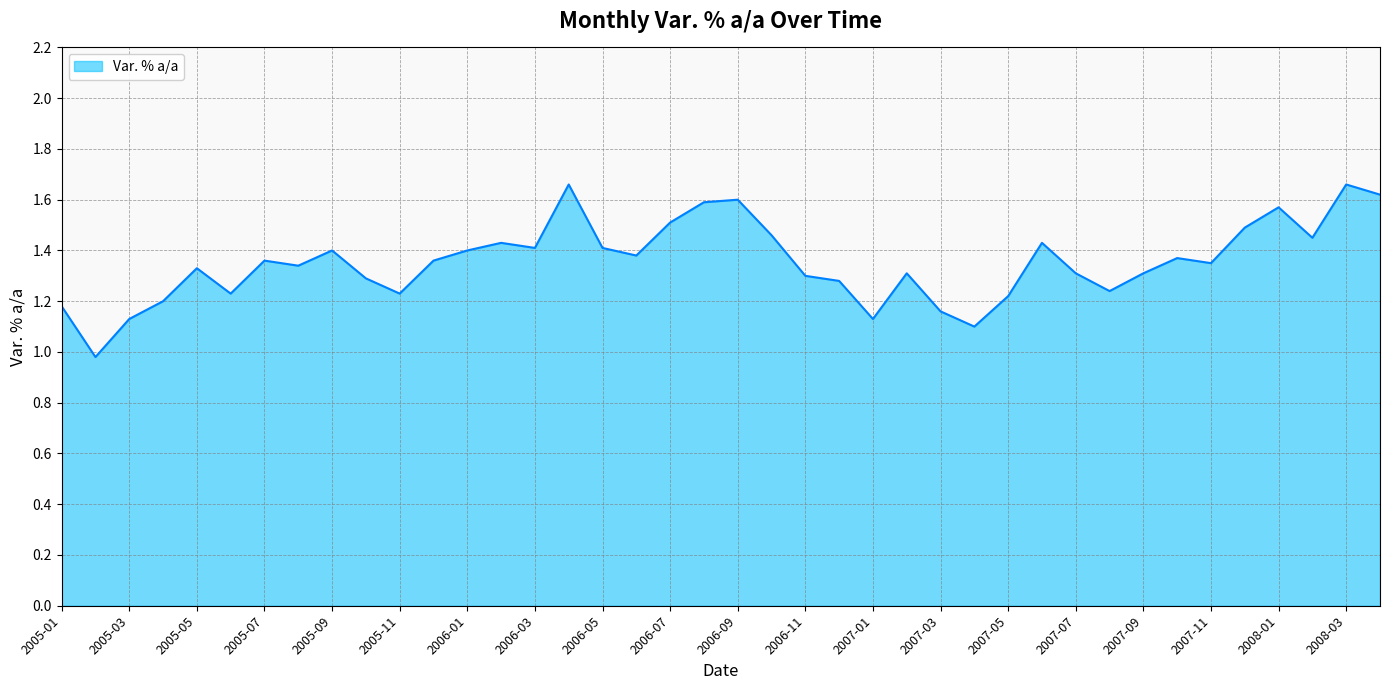

How many lines are shown in the chart?

1